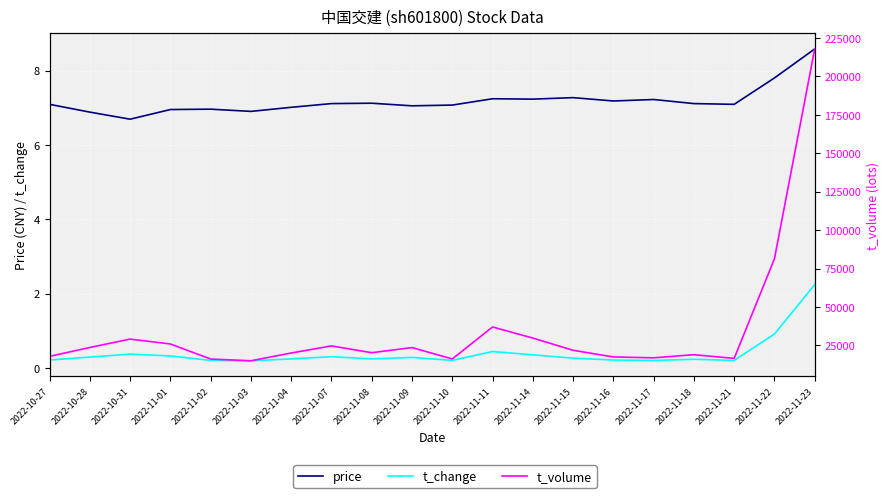

True or false: t_volume and price cross at least once.

False